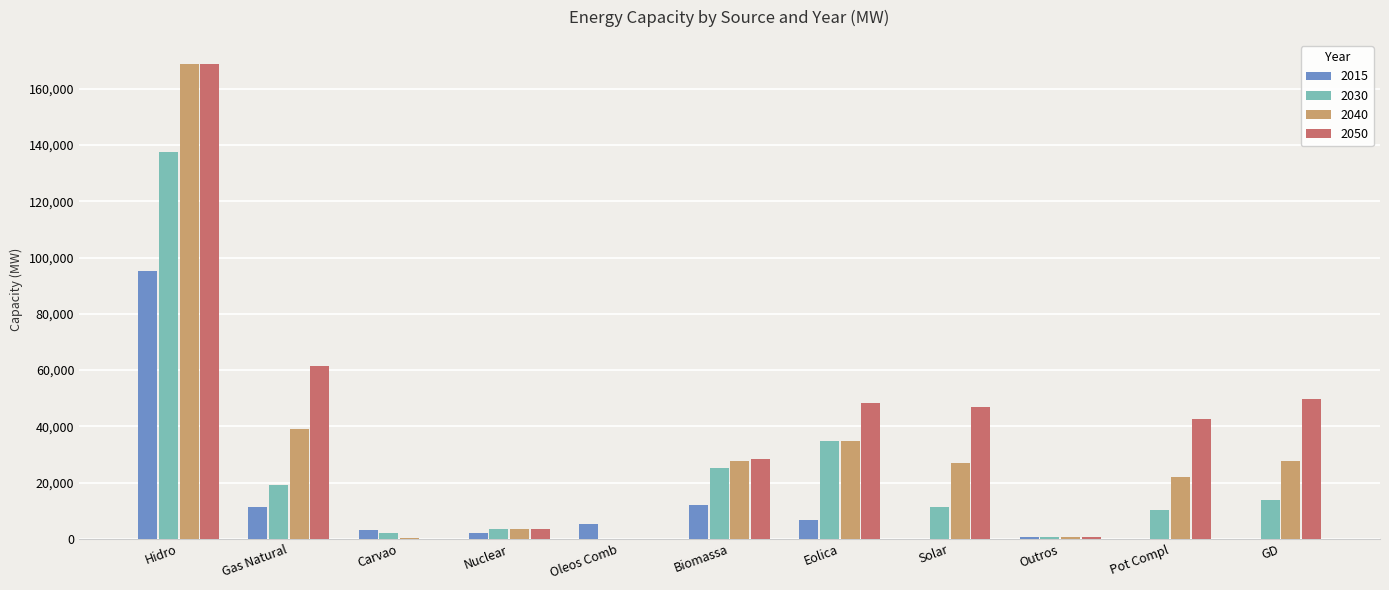

True or false: 2050 has a value of 47000 at Solar.

True